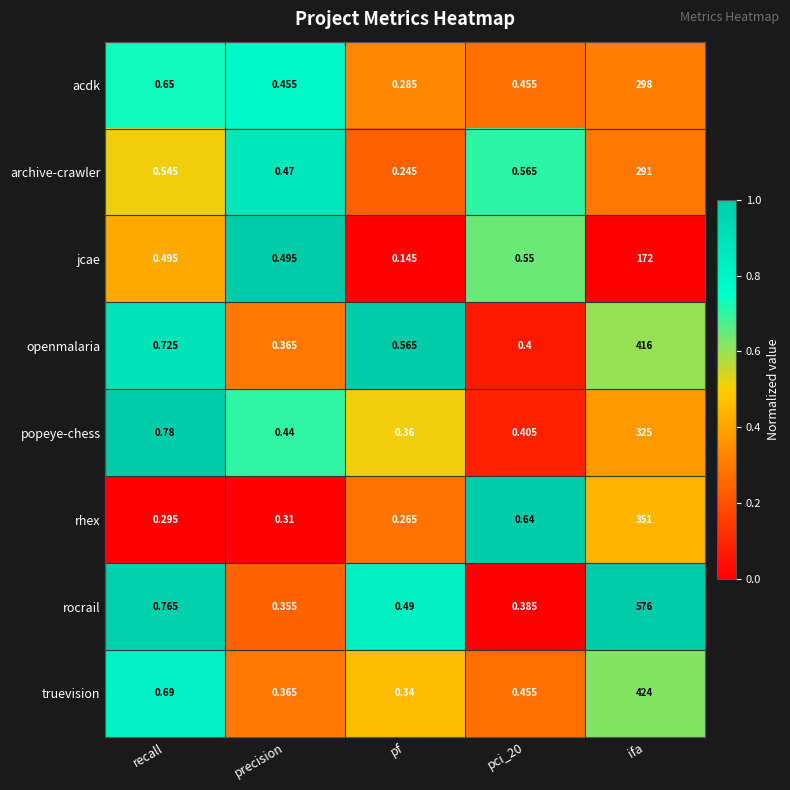

Which category has the lowest value across all series?

pf